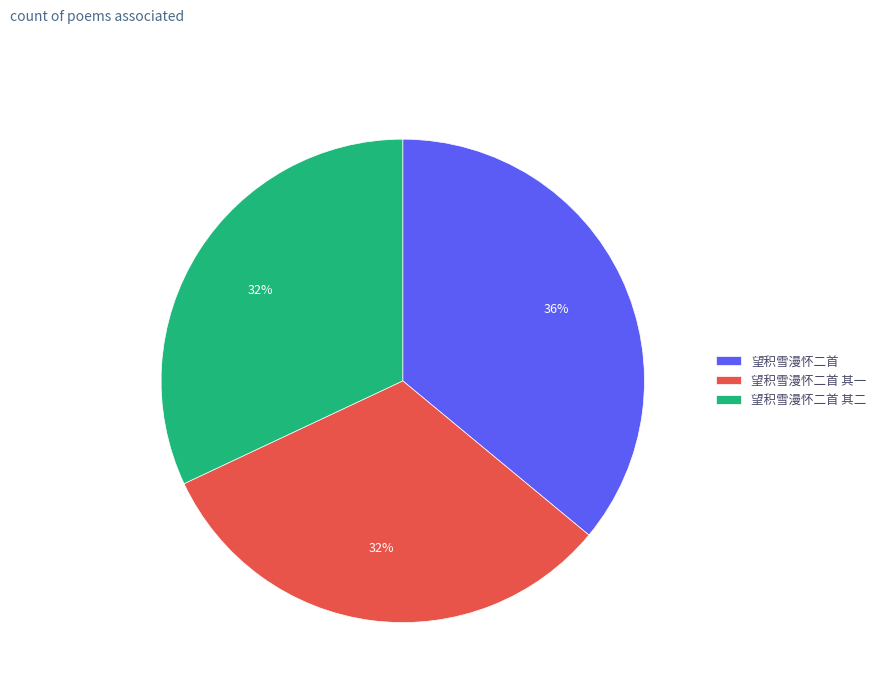

What is the ratio of the value at 望积雪漫怀二首 to the value at 望积雪漫怀二首 其二?

1.1